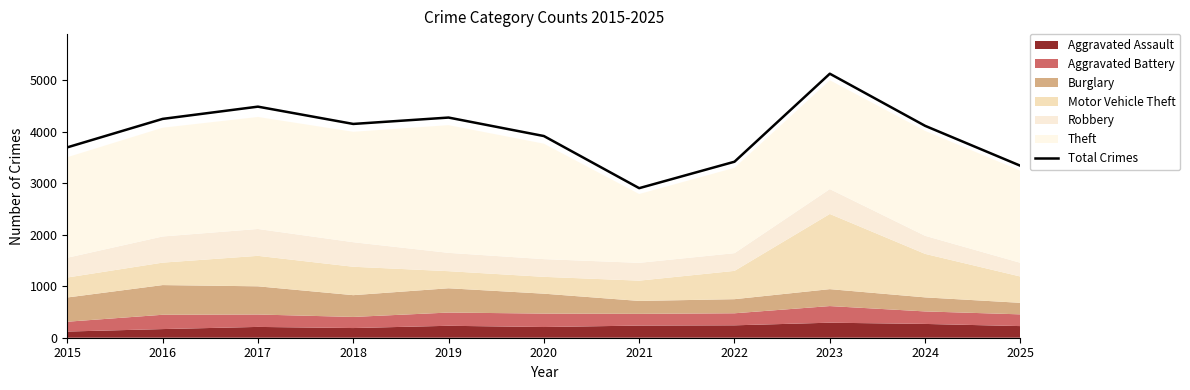

How many points are lower than both their immediate neighbors (excluding endpoints)?

2